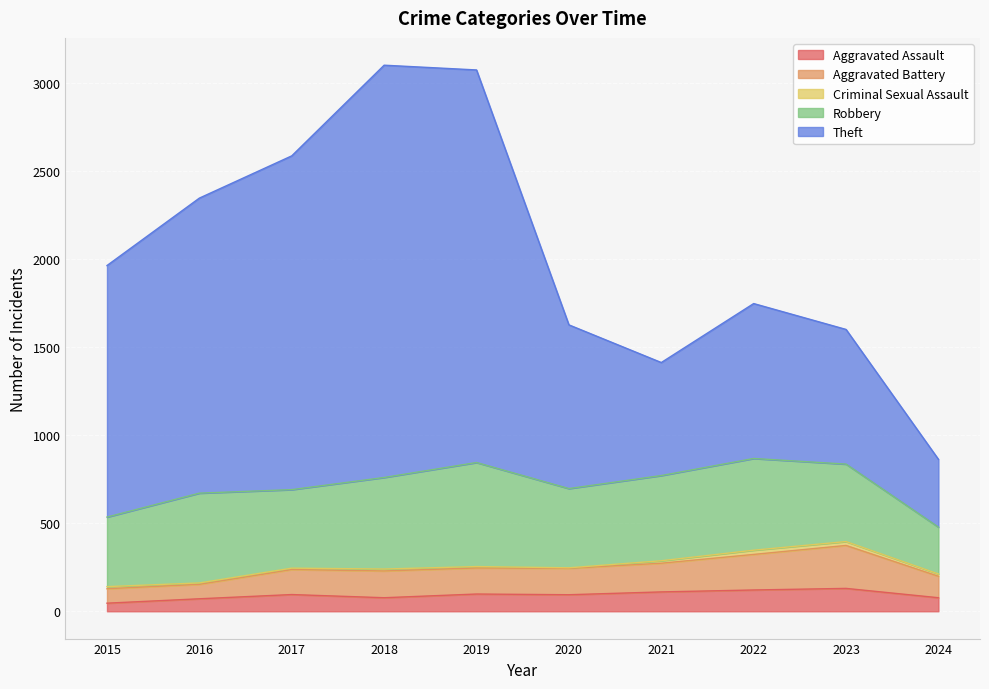

What is the maximum value for Aggravated Assault?

130